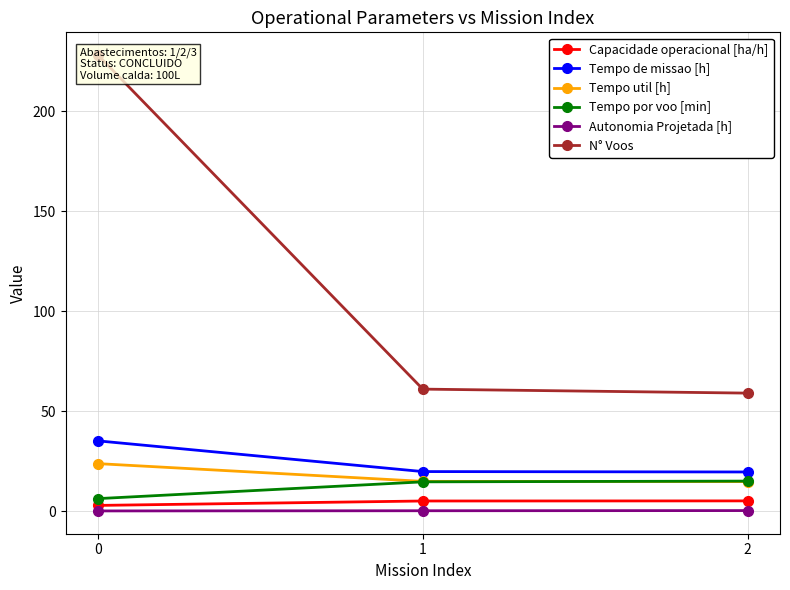

Which series has the largest total across all categories?

N° Voos